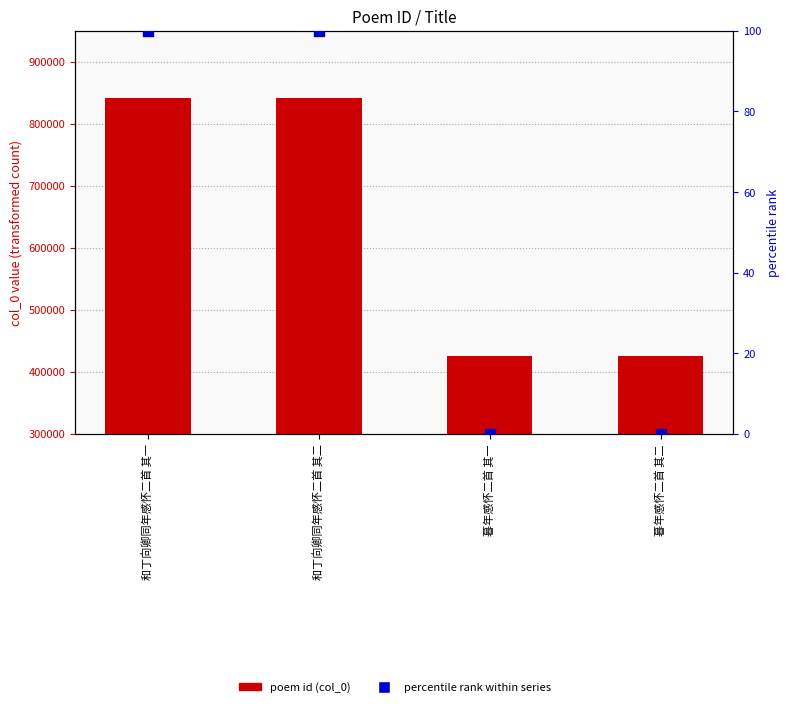

At which category is the sum across all series the highest?

和丁向卿同年感怀二首 其二